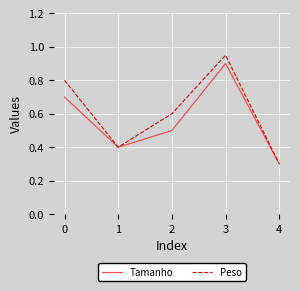

Which series changed the most between 1 and 3?

Peso